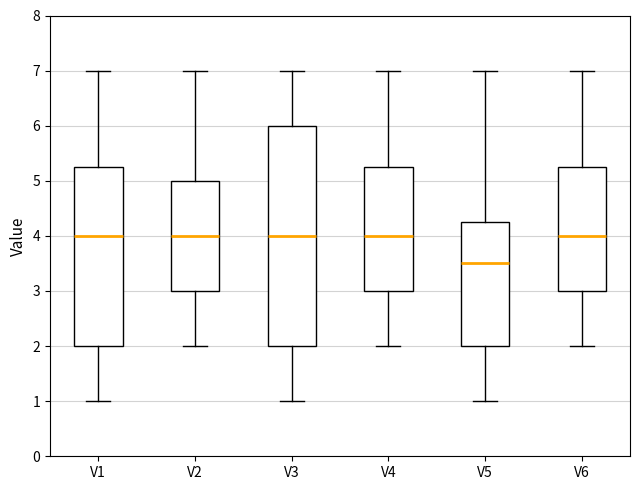

Where is the lower edge of the box for V1 on the y-axis? The values are not printed on the chart, so give them approximately, as read against the axis.

2.0